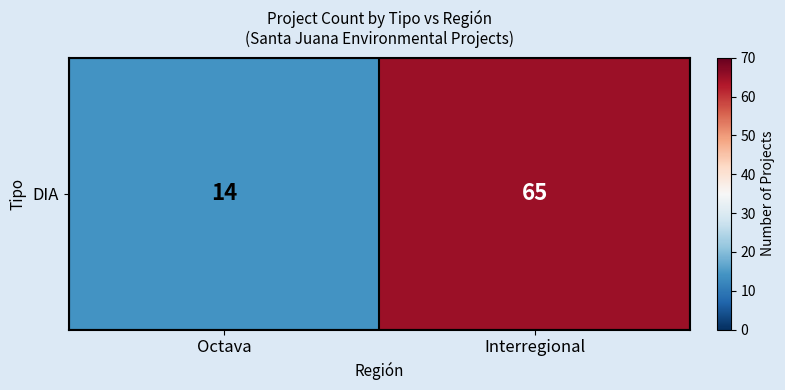

Which label corresponds to the largest value in the chart?

Interregional